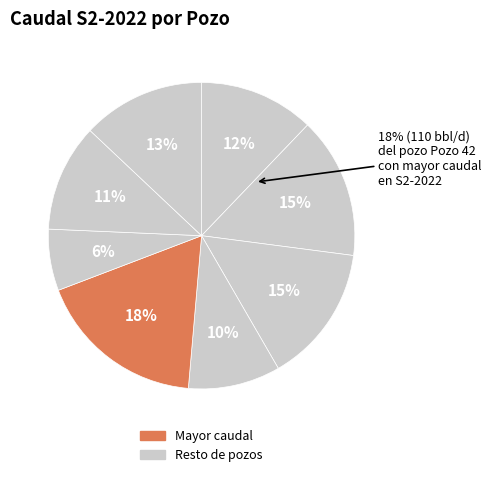

Which slice is the smallest?

Pozo 37